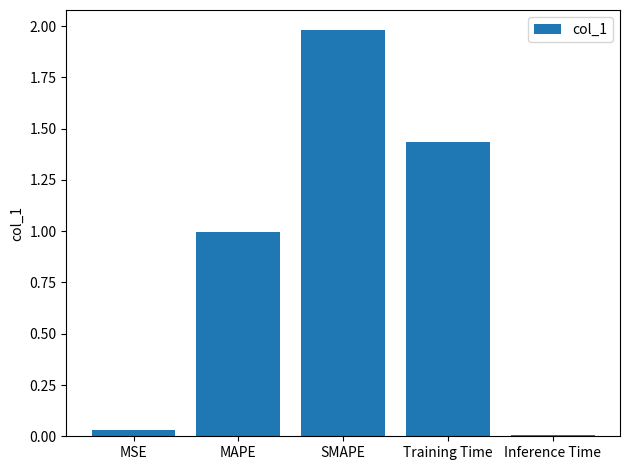

True or false: the data shows 0.1 at MSE.

False